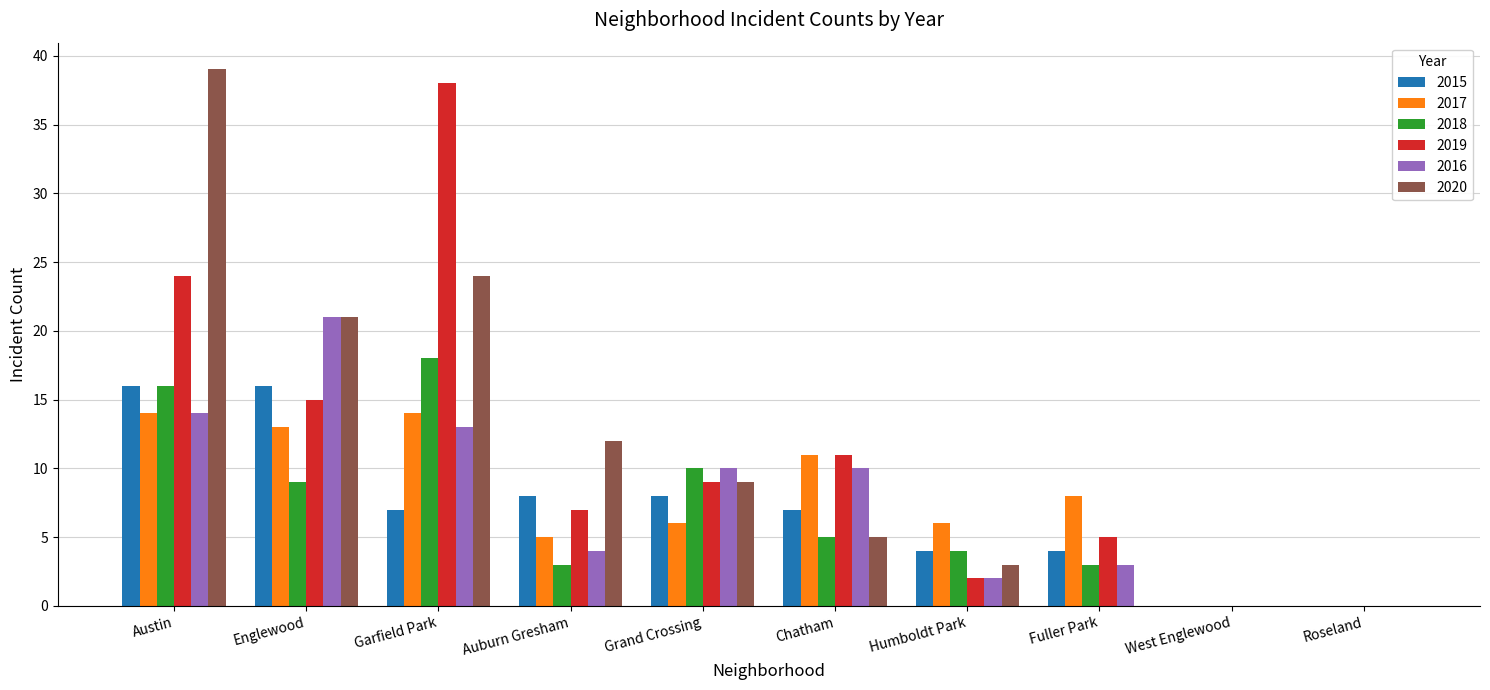

True or false: 2020 has a value of 9 at Grand Crossing.

True